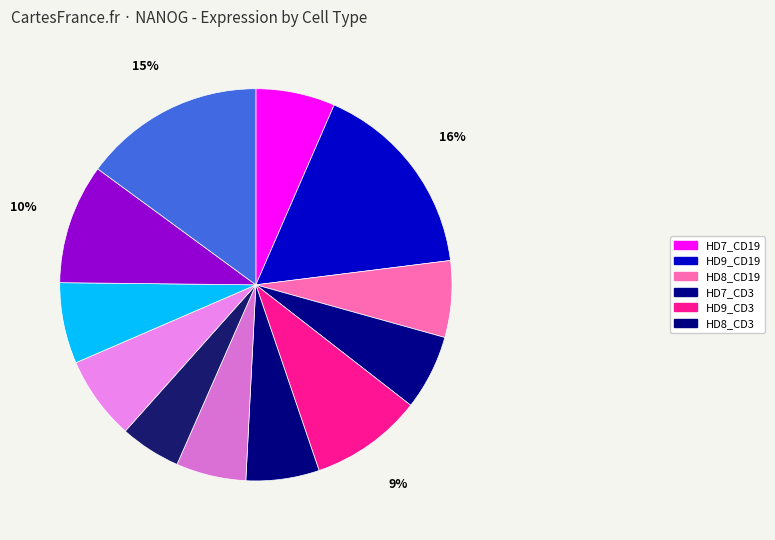

Which category has the biggest portion of the pie?

HD9_CD19